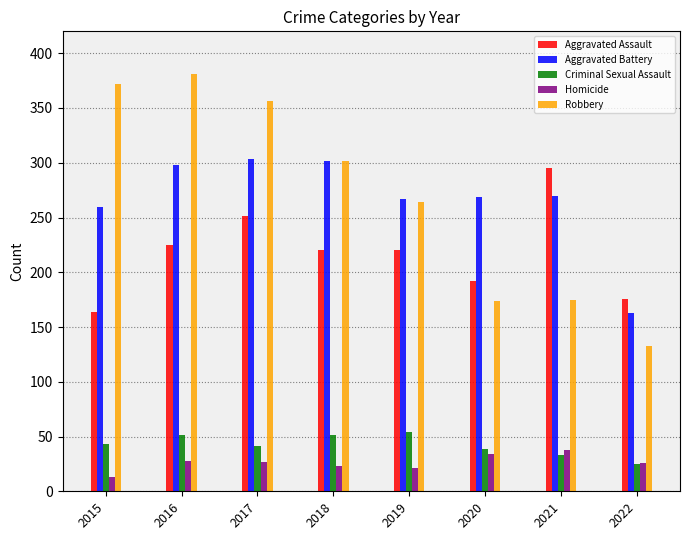

What is the difference between the second highest and minimum values in the Aggravated Assault series?

87